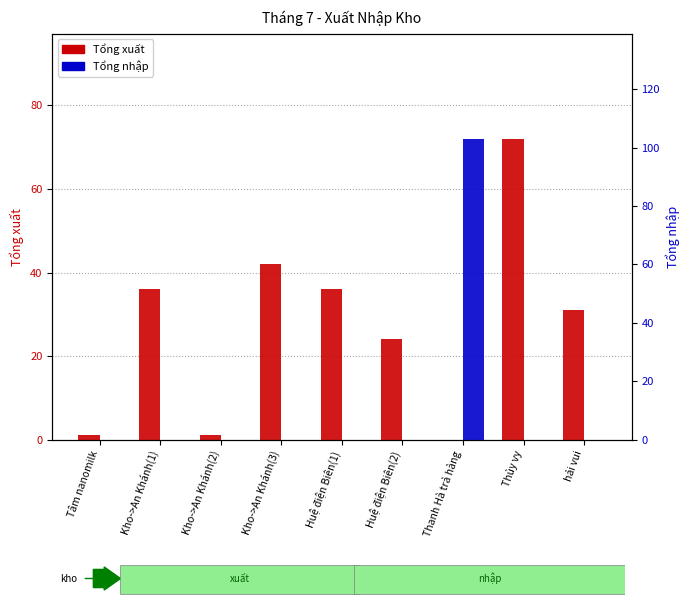

Which series has the widest spread of values?

Tổng nhập